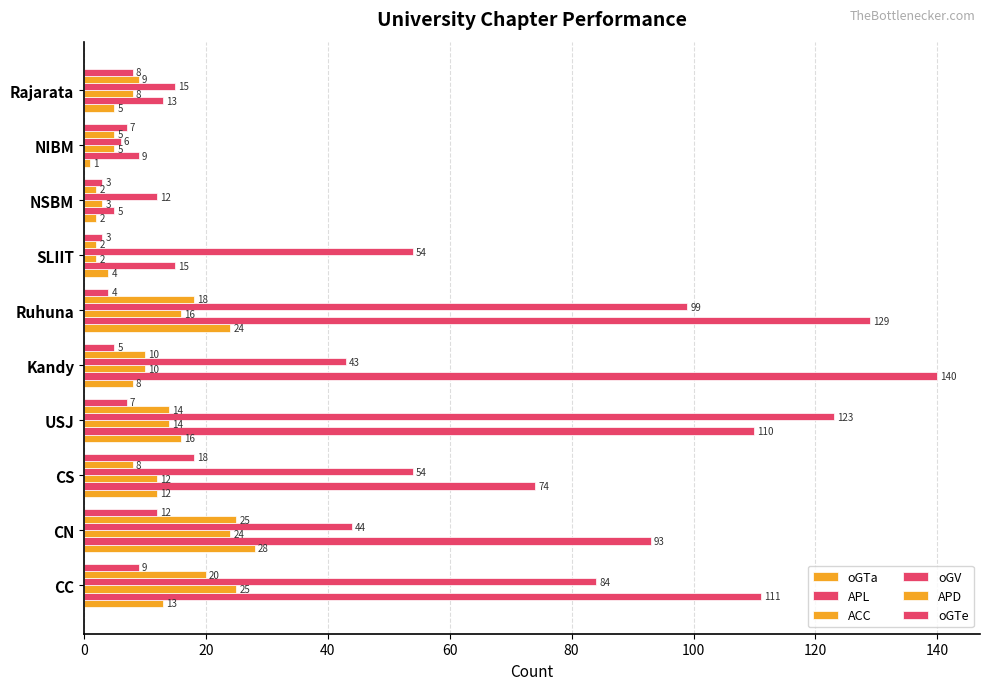

How many data points does each series have?

10